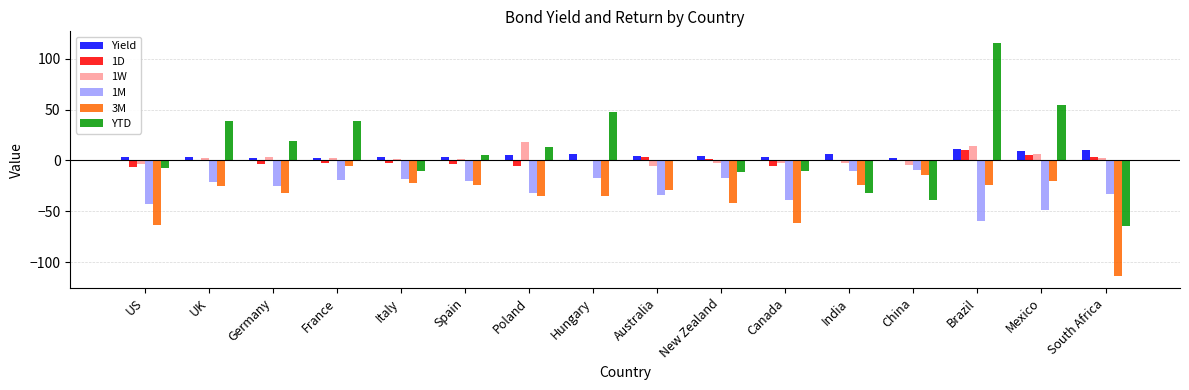

What is the sum of all 3M values?

-569.5